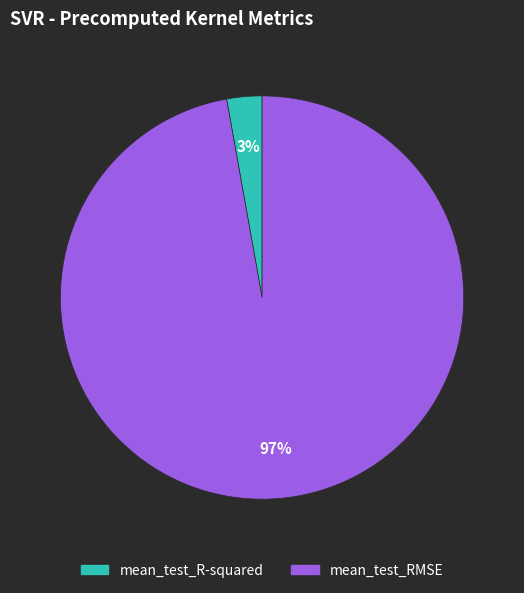

What is the majority slice?

mean_test_RMSE